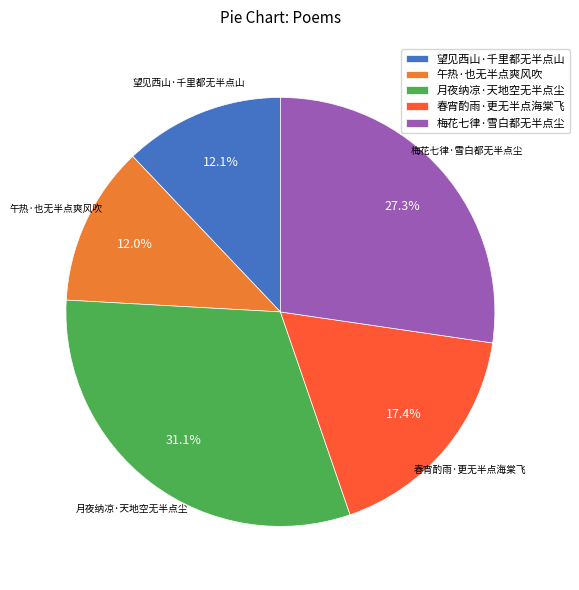

Is the sum of 梅花七律·雪白都无半点尘 and 望见西山·千里都无半点山 greater than half?

No